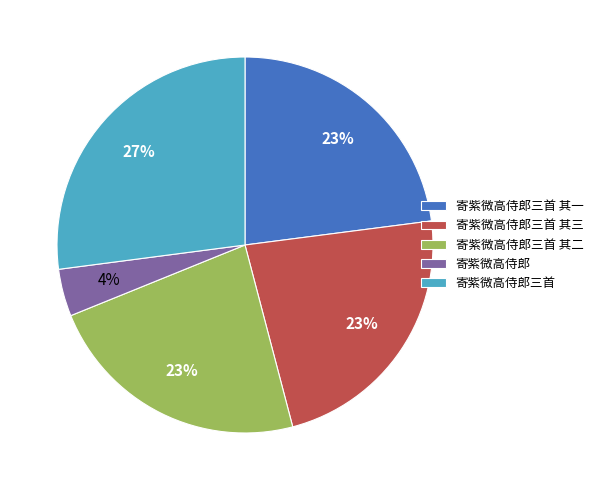

Combined, do 寄紫微高侍郎三首 其一 and 寄紫微高侍郎三首 其三 account for over 50%?

No